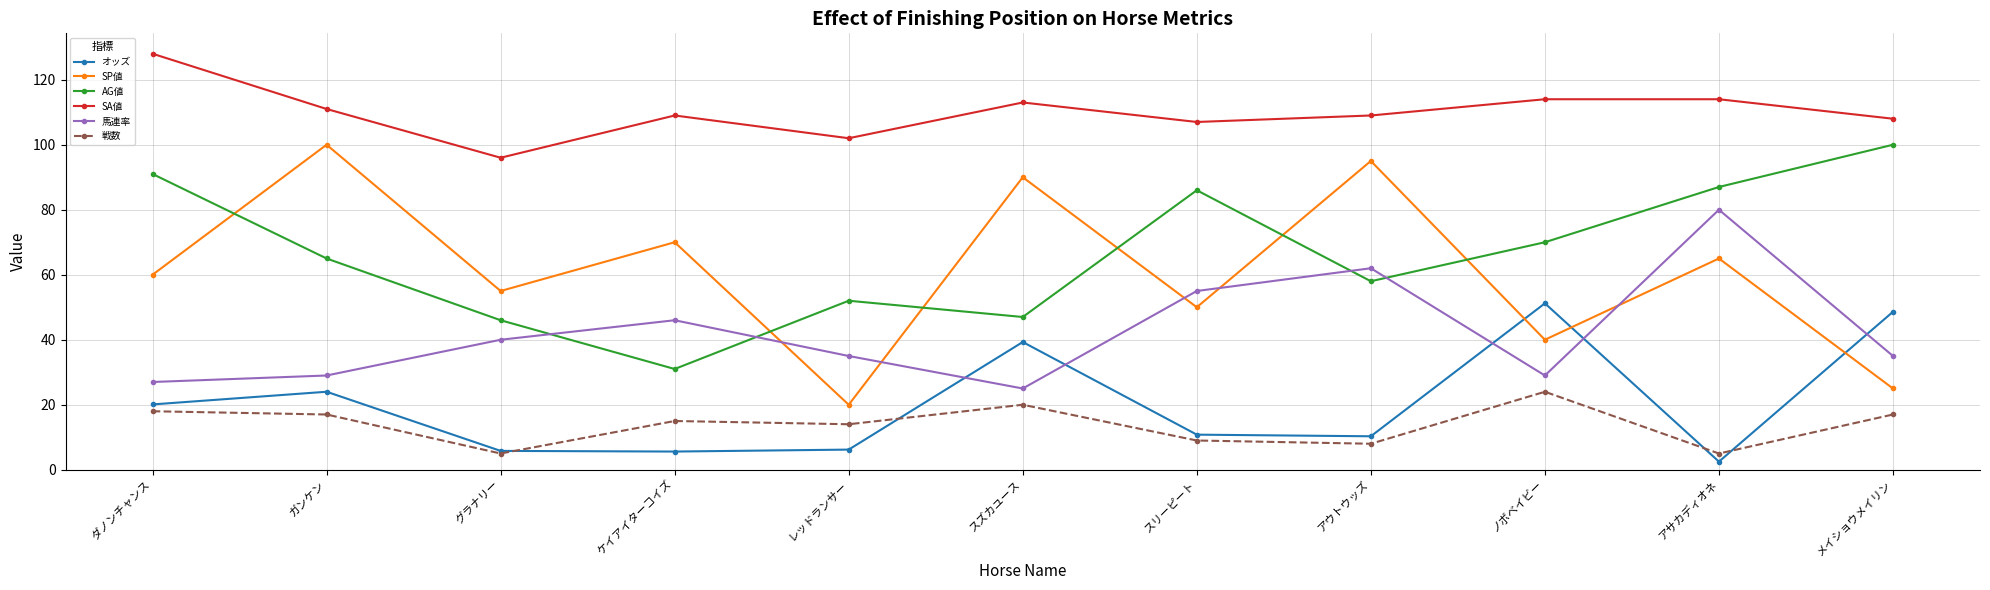

What are all the series names shown in the legend?

オッズ, SP値, AG値, SA値, 馬連率, 戦数